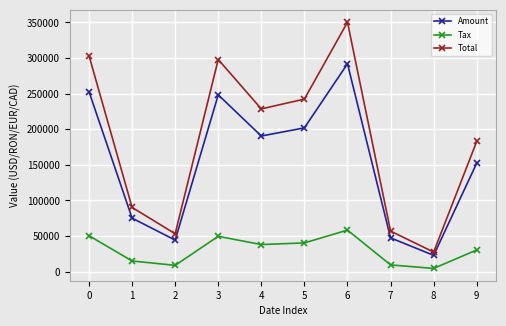

What is the sum of the Amount values at 0 and 5?

454794.0